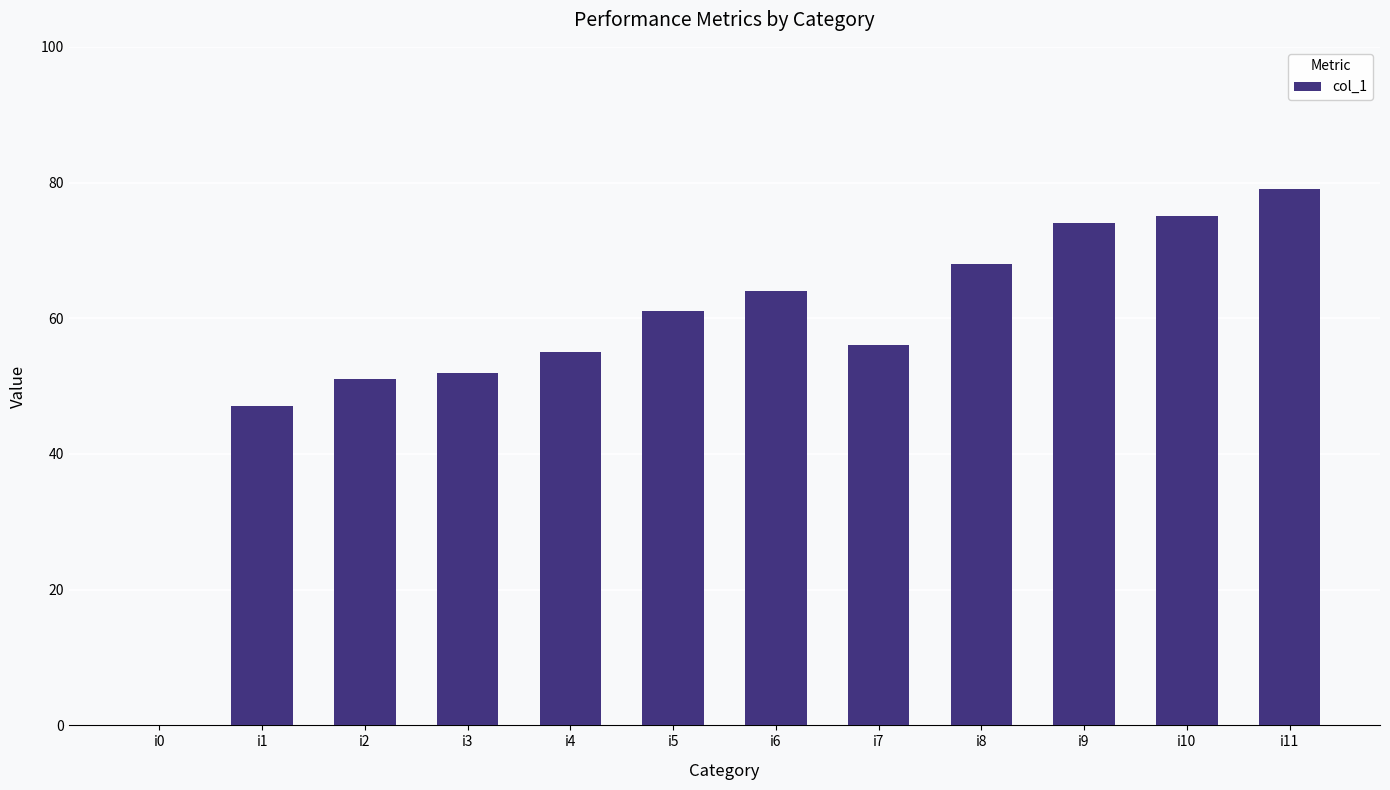

Is it true that the value at i1 is 47?

True